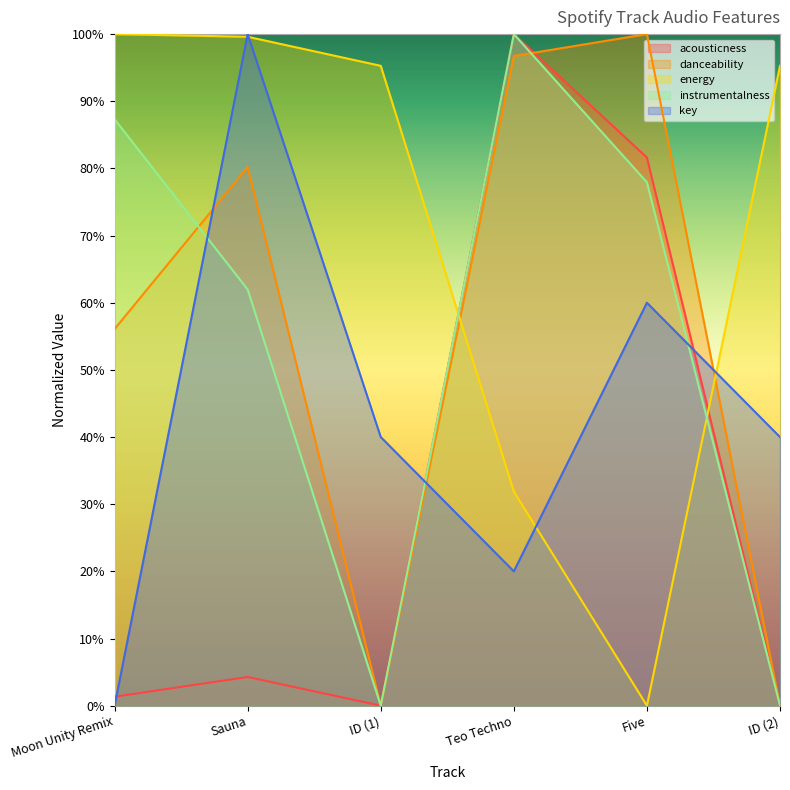

Which has a higher value, ID (2) or Five?

Five